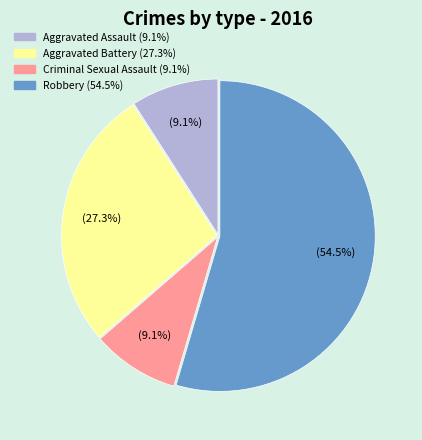

To the nearest percent, what percentage of the pie is Criminal Sexual Assault?

9%